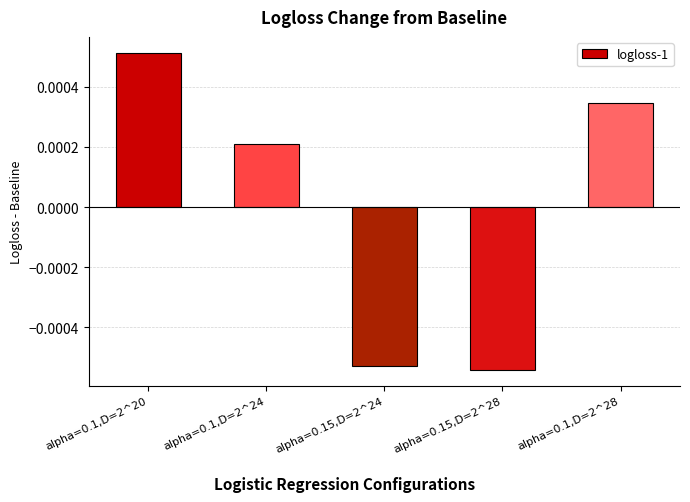

Rank the categories by value from highest to lowest.

alpha=0.1,D=2^20, alpha=0.1,D=2^28, alpha=0.1,D=2^24, alpha=0.15,D=2^24, alpha=0.15,D=2^28